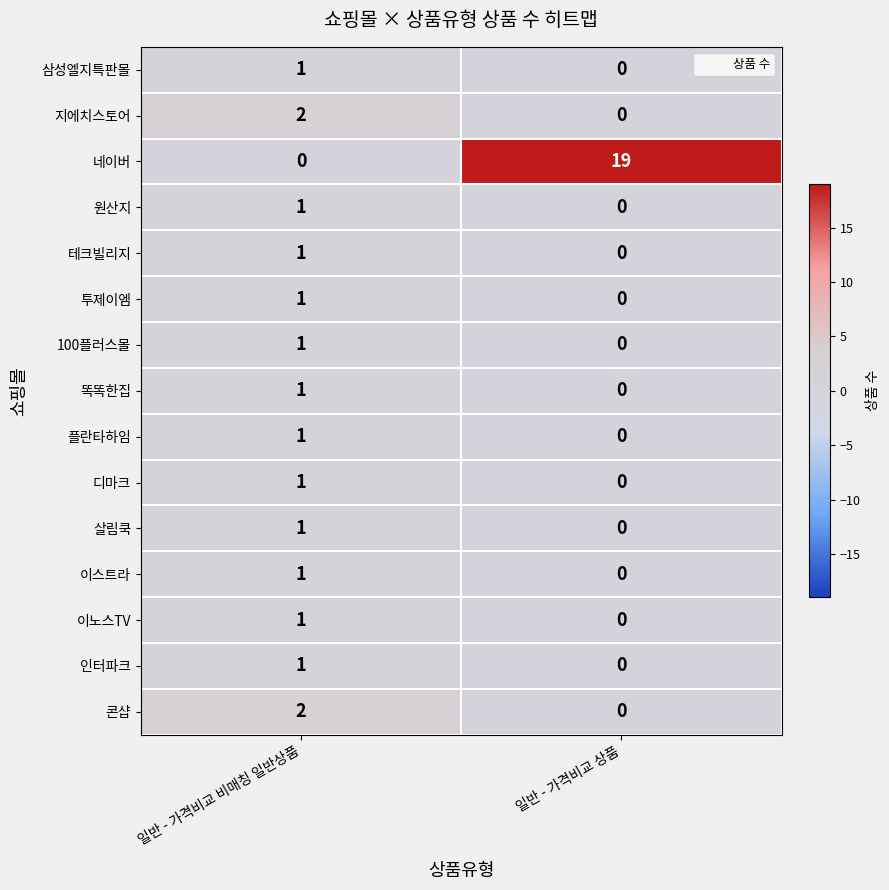

Reading right to left, extract all data points from this chart.

삼성엘지특판몰: 0	1
지에치스토어: 0	2
네이버: 19	0
원산지: 0	1
테크빌리지: 0	1
투제이엠: 0	1
100플러스몰: 0	1
똑똑한집: 0	1
플란타하임: 0	1
디마크: 0	1
살림쿡: 0	1
이스트라: 0	1
이노스TV: 0	1
인터파크: 0	1
콘샵: 0	2